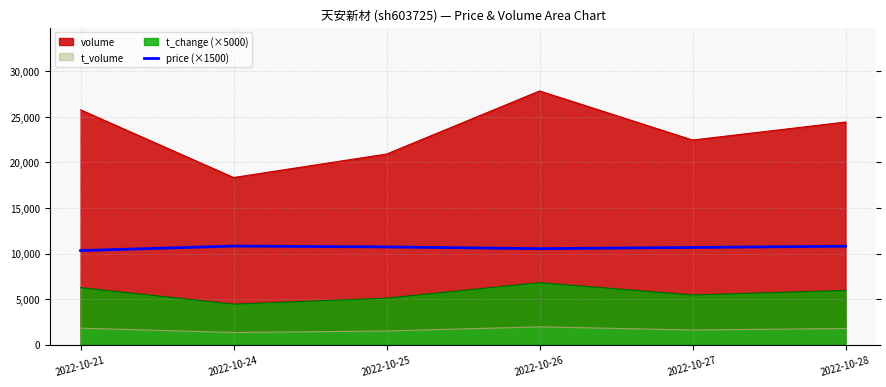

How many lines are shown in the chart?

4